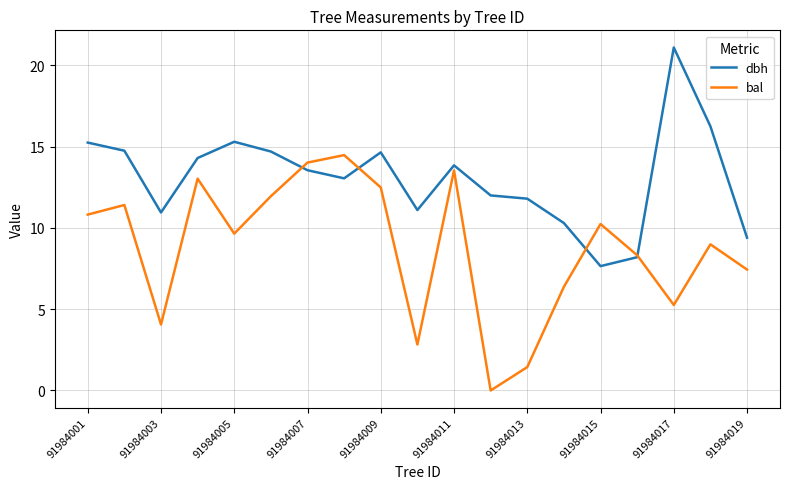

List the series in order of their overall mean, highest first.

dbh, bal